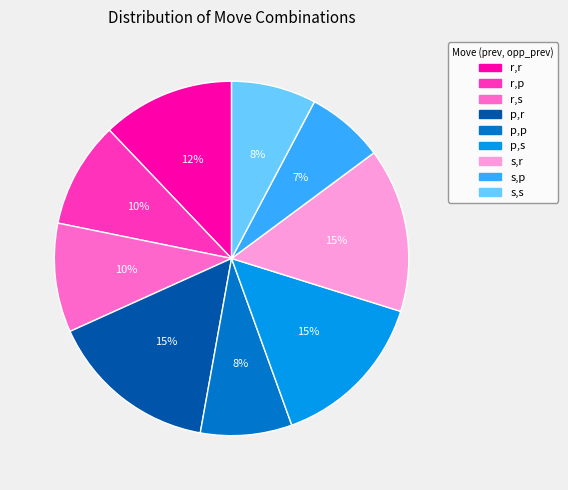

Is the sum of s,s and r,s greater than half?

No